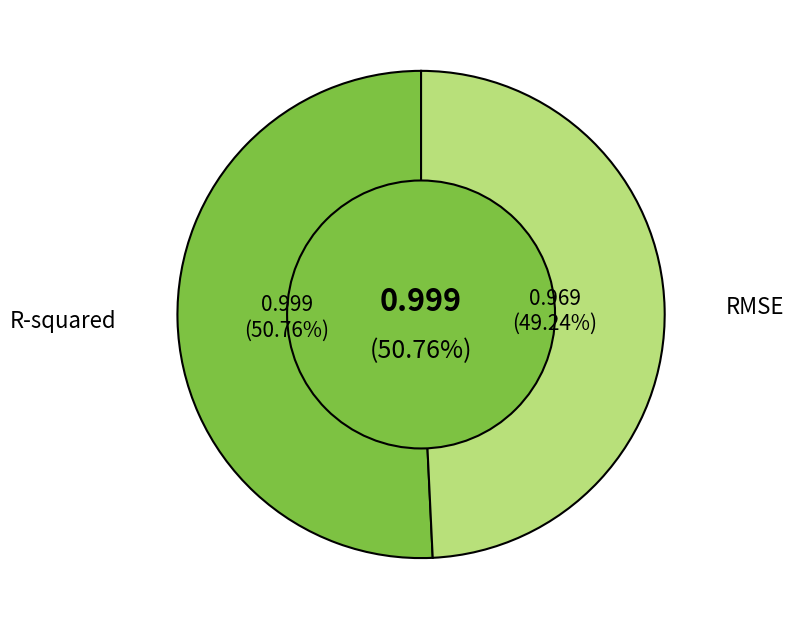

To the nearest percent, what percentage of the pie is RMSE?

49%